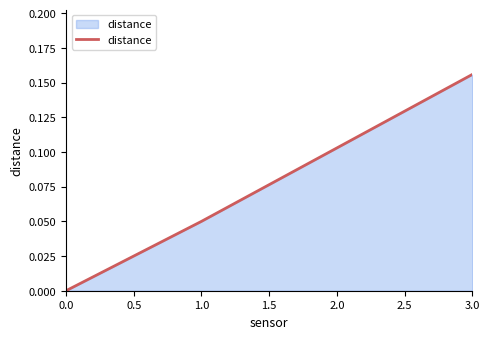

True or false: the data shows 0.0 at 2.0.

False